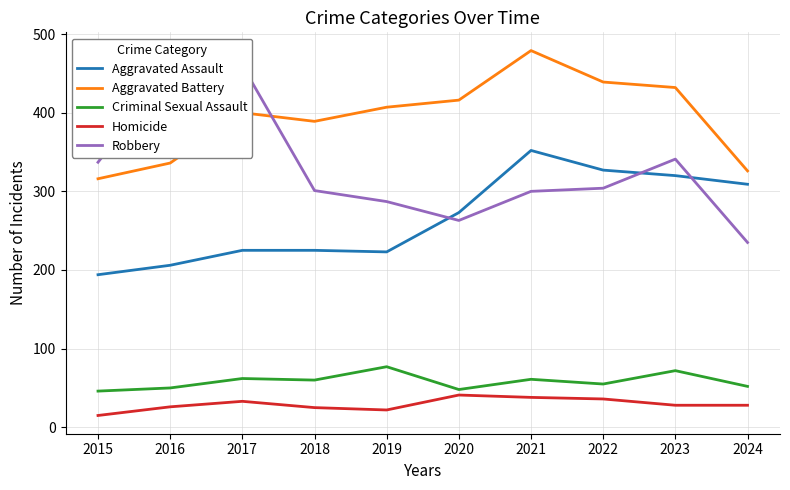

The Criminal Sexual Assault series shows 50 at 2016. True or false?

True